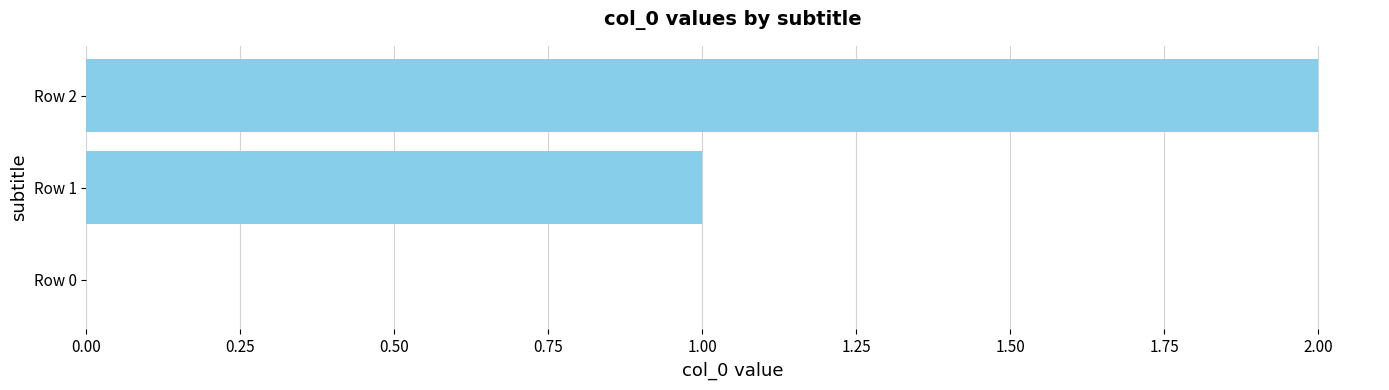

Between Row 2 and Row 0, which is larger?

Row 2